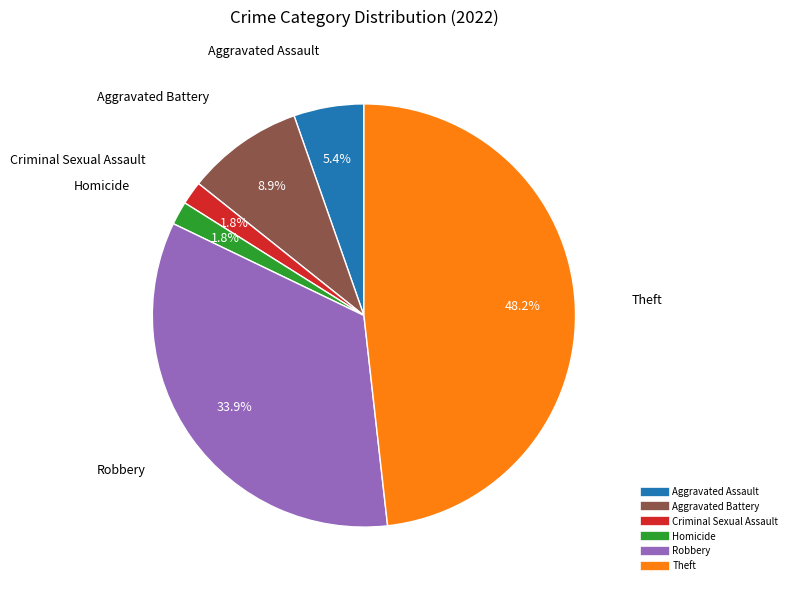

Is there any slice that represents more than half of the pie?

No